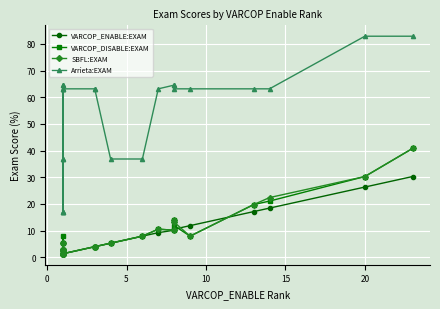

What is the sum of all SBFL:EXAM values?

216.1